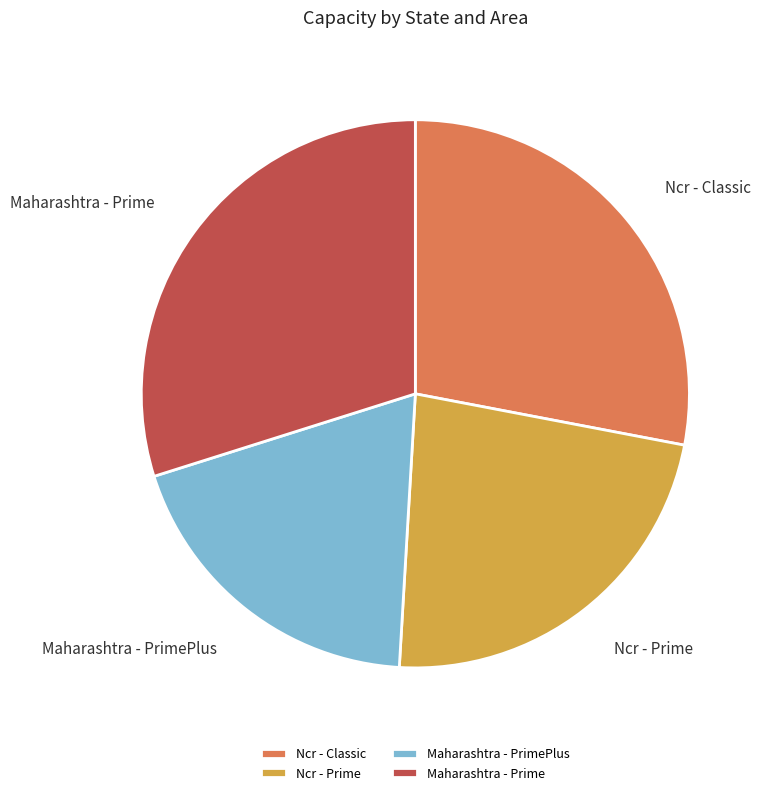

How many slices are in this pie chart?

4